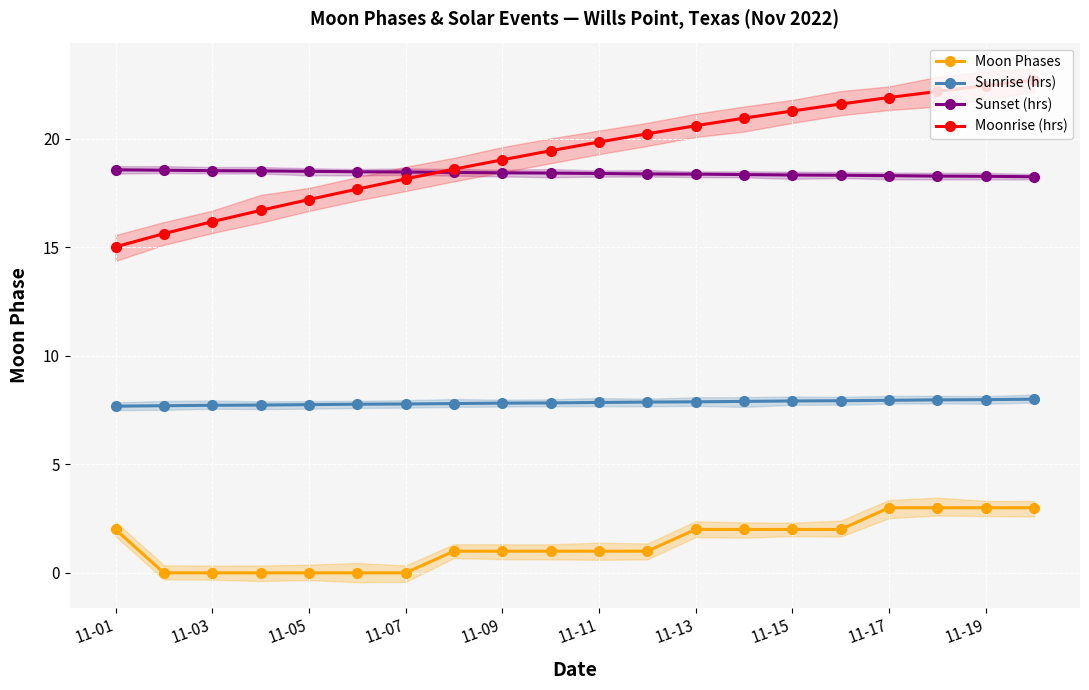

What is the difference between the maximum and second lowest values in the Sunrise (hrs) series?

0.3